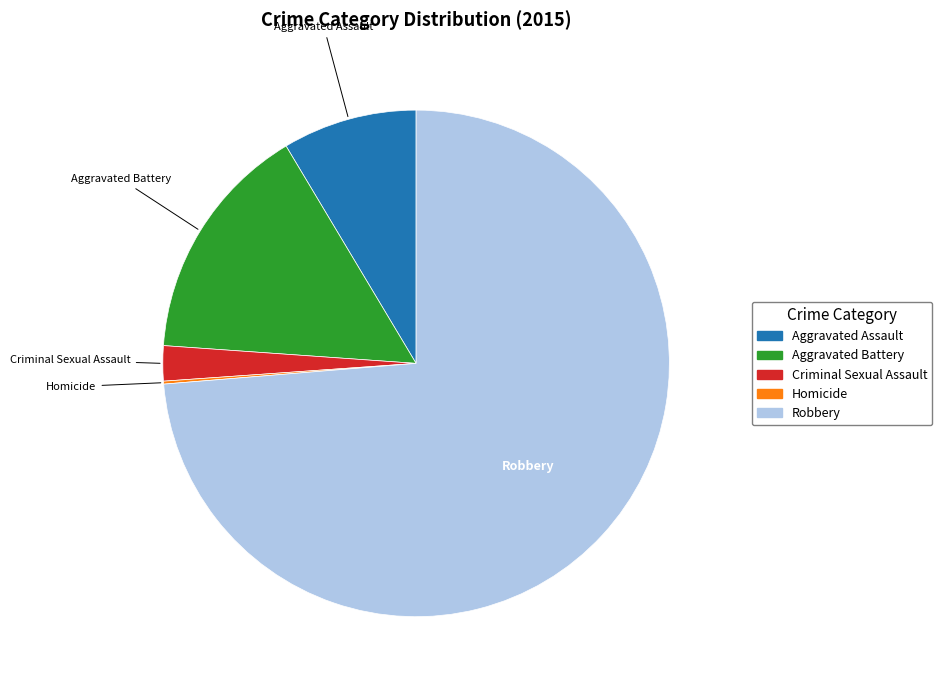

Do Robbery and Aggravated Assault together represent more than half of the pie?

Yes